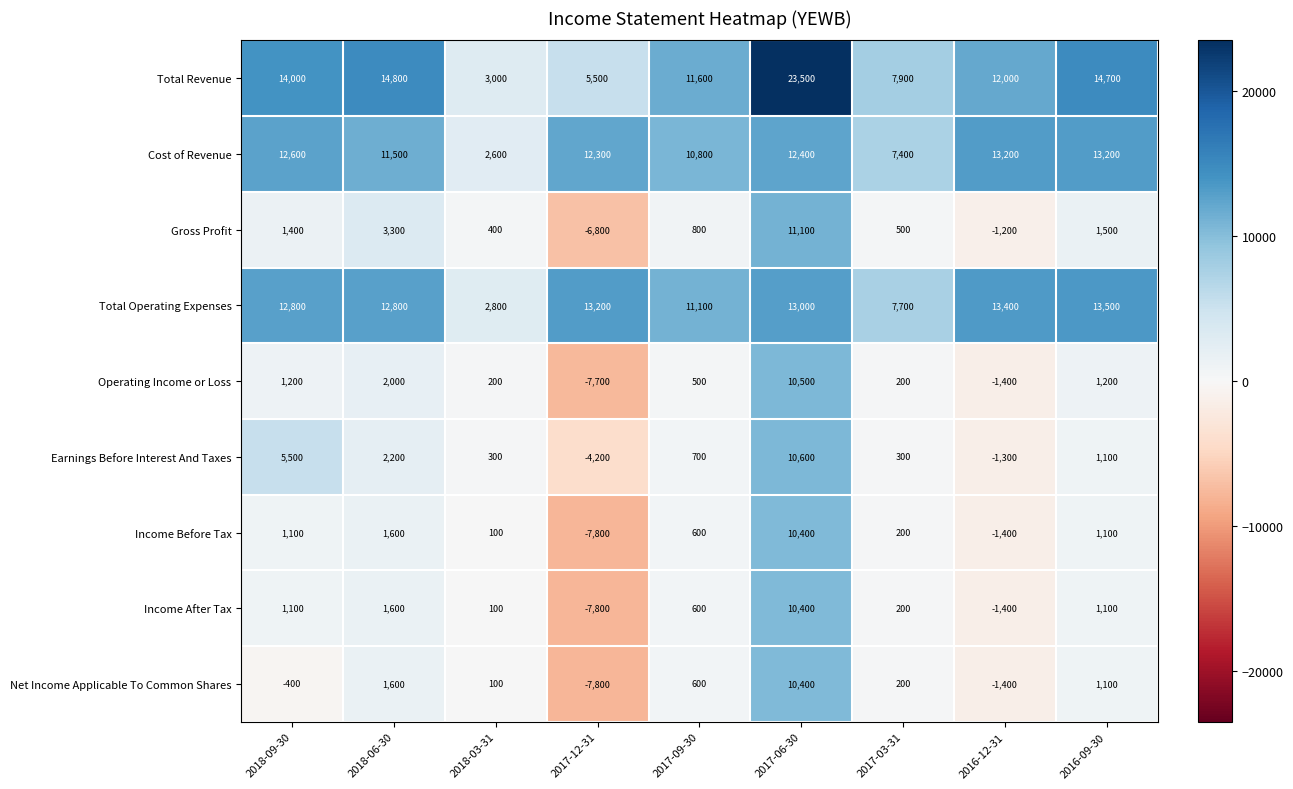

List the labels in order of Total Revenue value, smallest first.

2018-03-31, 2017-12-31, 2017-03-31, 2017-09-30, 2016-12-31, 2018-09-30, 2016-09-30, 2018-06-30, 2017-06-30